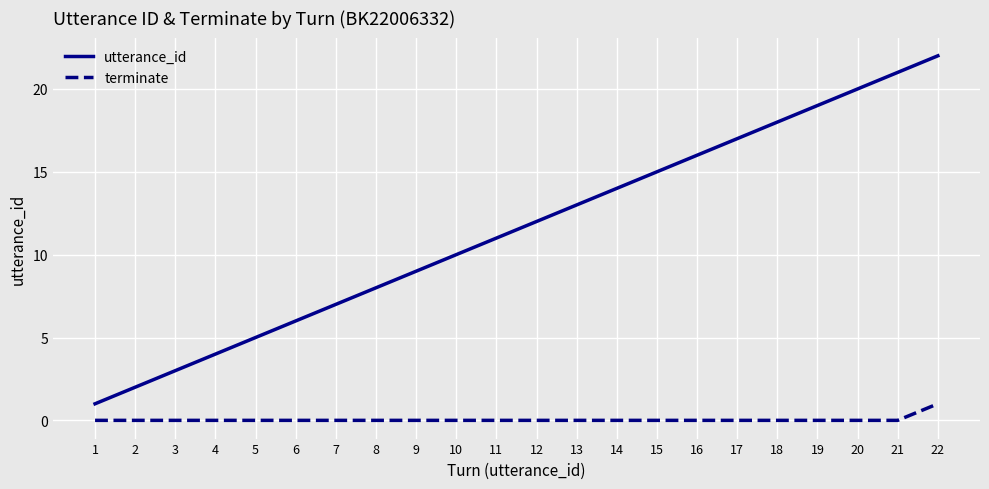

At which category is the sum across all series the highest?

22